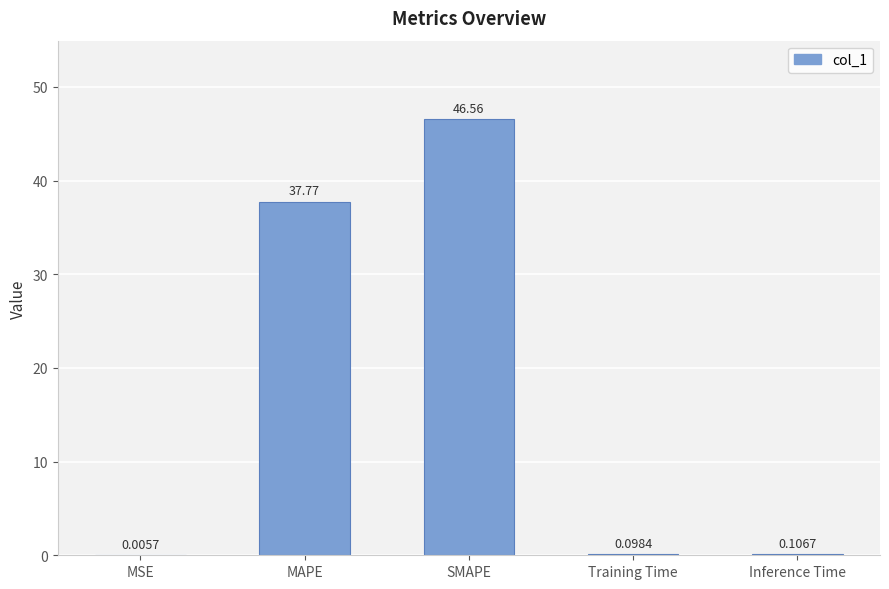

Where is the data nearest to the value 23?

MAPE